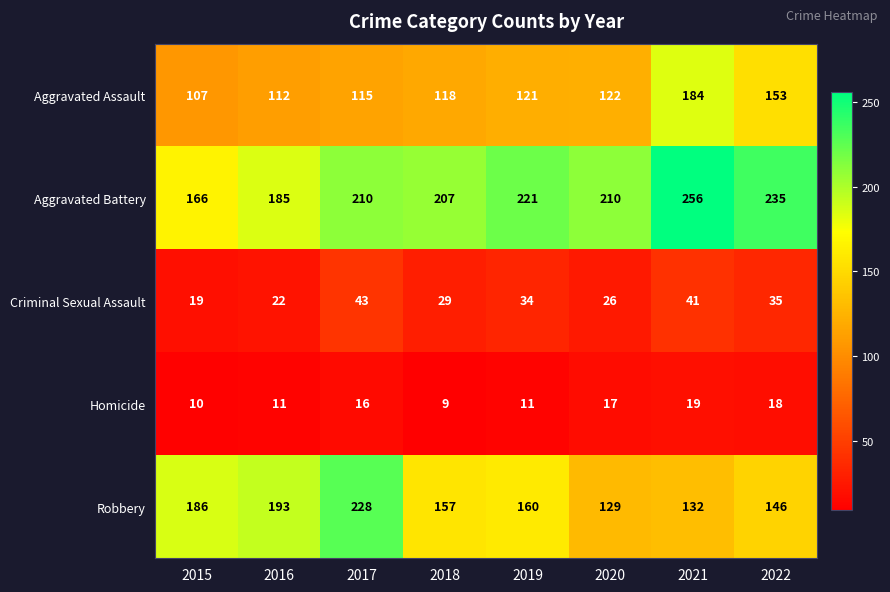

At 2017, list the series in order from smallest to largest.

Homicide, Criminal Sexual Assault, Aggravated Assault, Aggravated Battery, Robbery